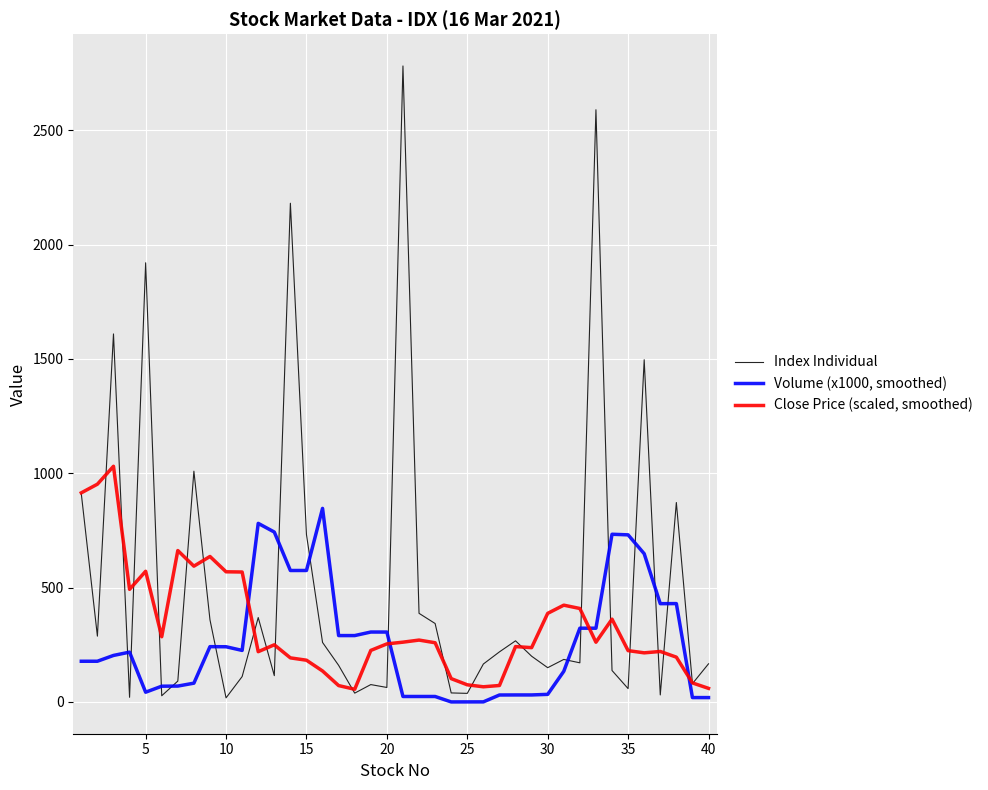

Which series has the largest total across all categories?

Index Individual